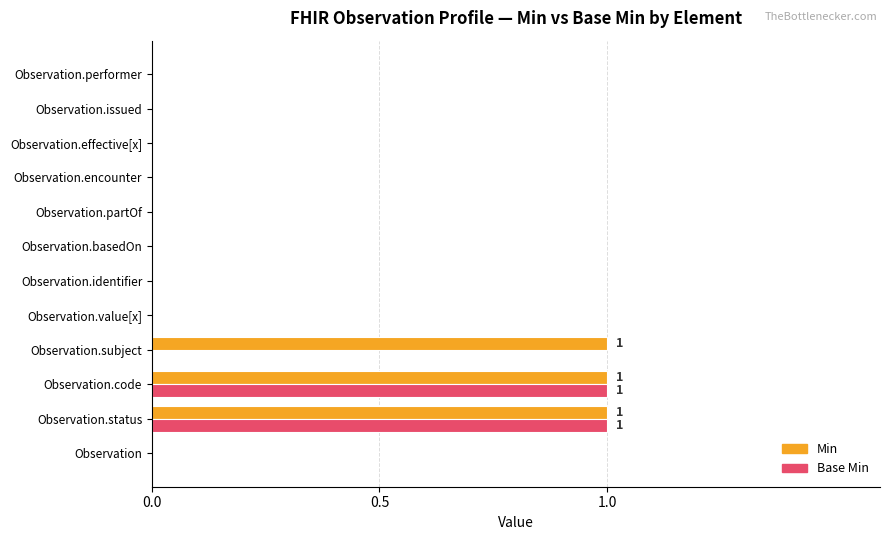

The Base Min series shows 0 at Observation.basedOn. True or false?

True